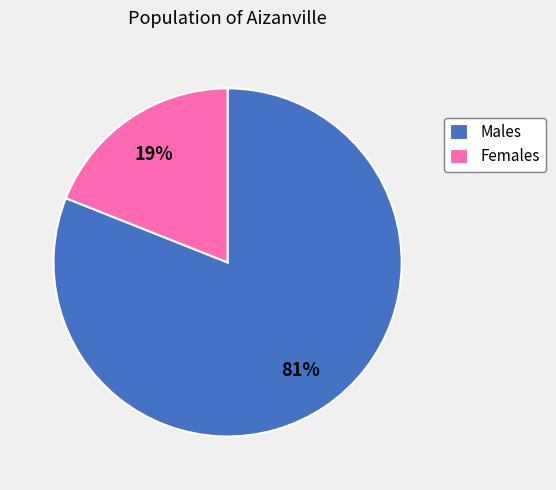

The Females slice represents 5% of the pie. True or false?

False